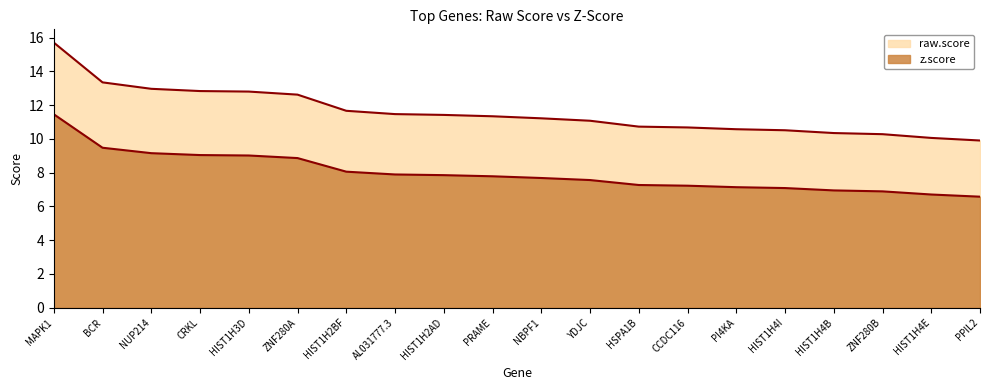

What is the value of the raw.score point at the 13th from the left?

10.7